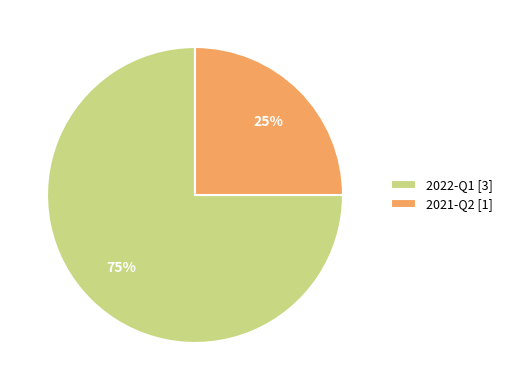

The 2021-Q2 slice represents 25% of the pie. True or false?

True